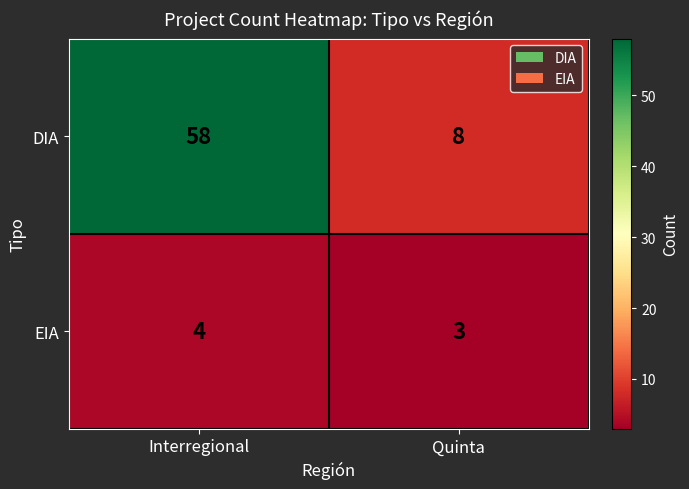

What is the smallest value displayed?

3